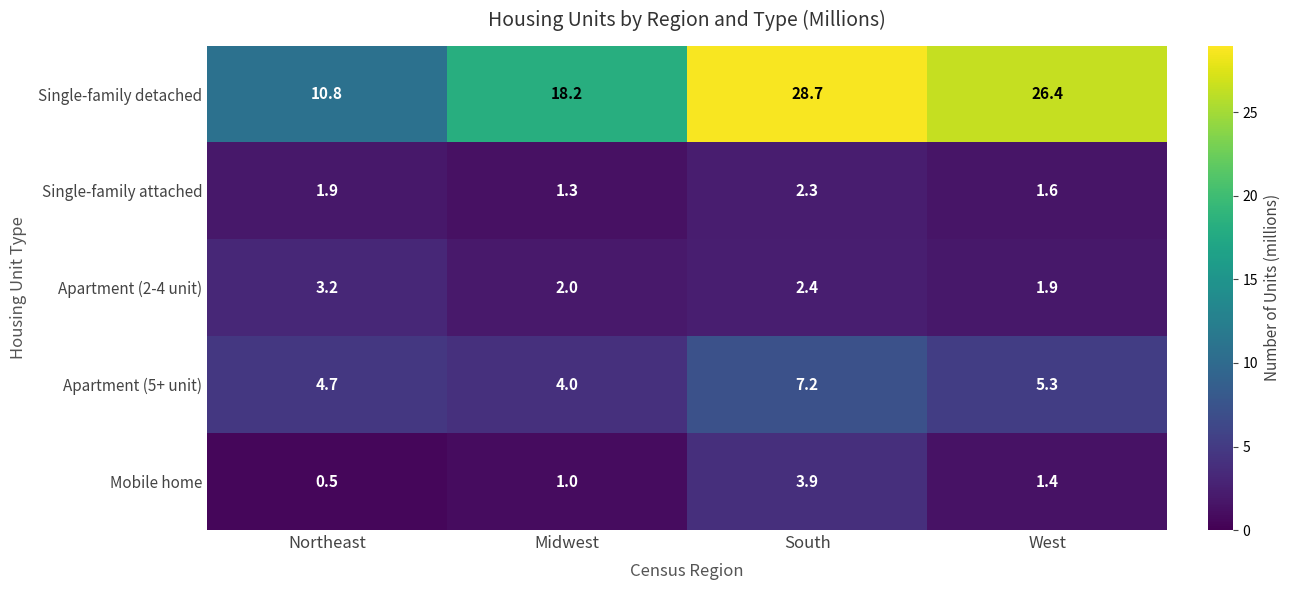

How many data points does each series have?

4